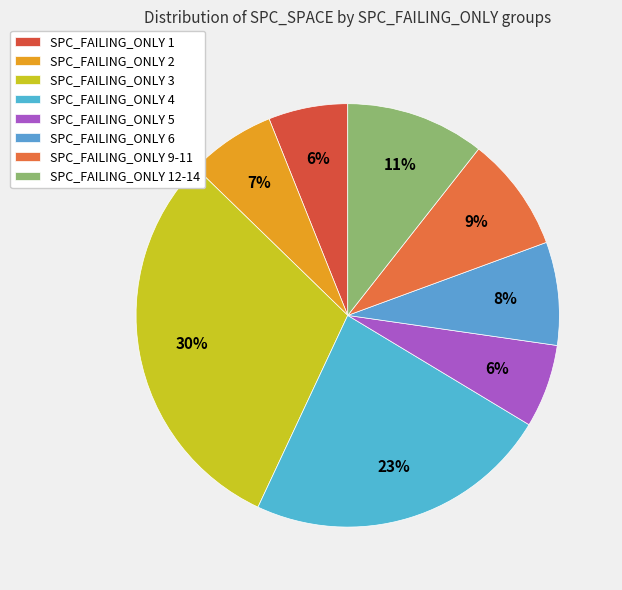

Is there a majority slice in this chart?

No